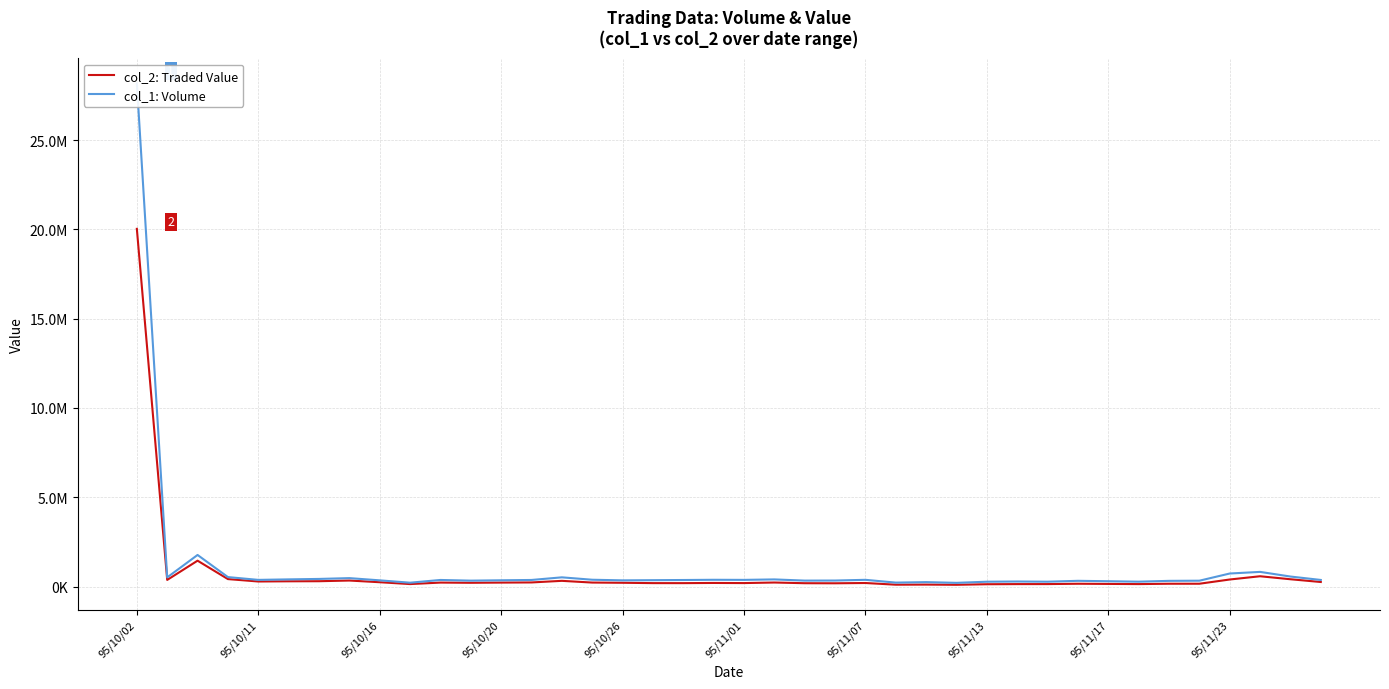

Count the number of categories in the chart.

40